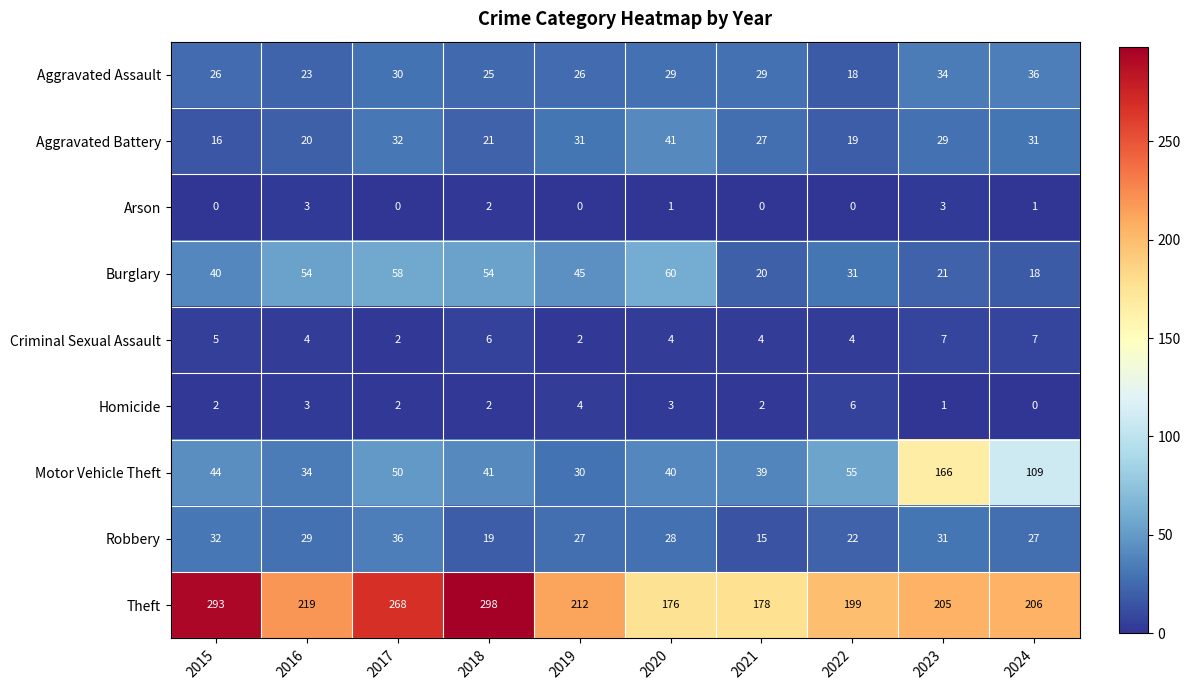

What is the difference between the maximum and minimum values in the Criminal Sexual Assault series?

5